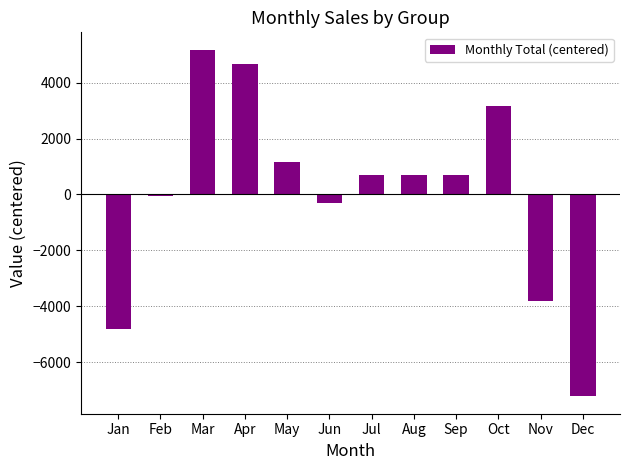

Reading right to left, extract all data points from this chart.

Dec=-7220.8	Nov=-3820.8	Oct=3179.2	Sep=679.2	Aug=679.2	Jul=679.2	Jun=-320.8	May=1179.2	Apr=4679.2	Mar=5179.2	Feb=-70.8	Jan=-4820.8